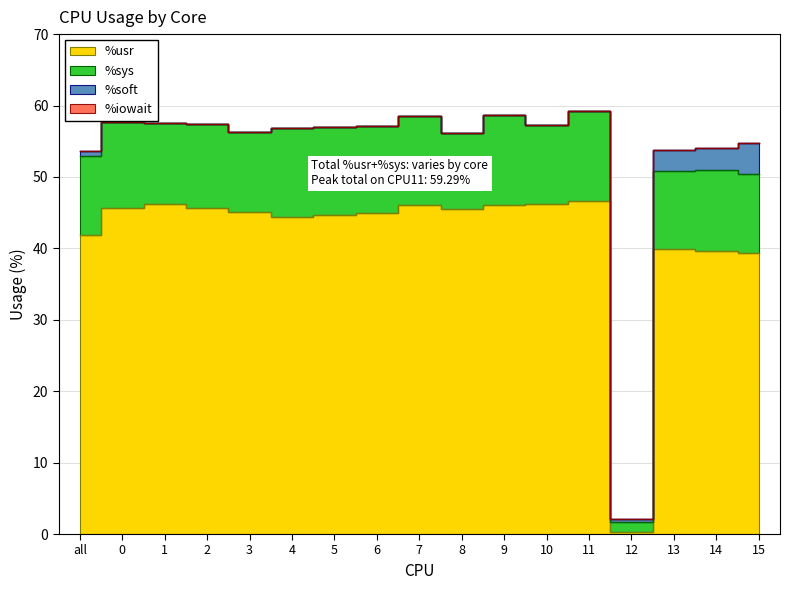

Is it true that %usr equals 0.3 at 12?

True